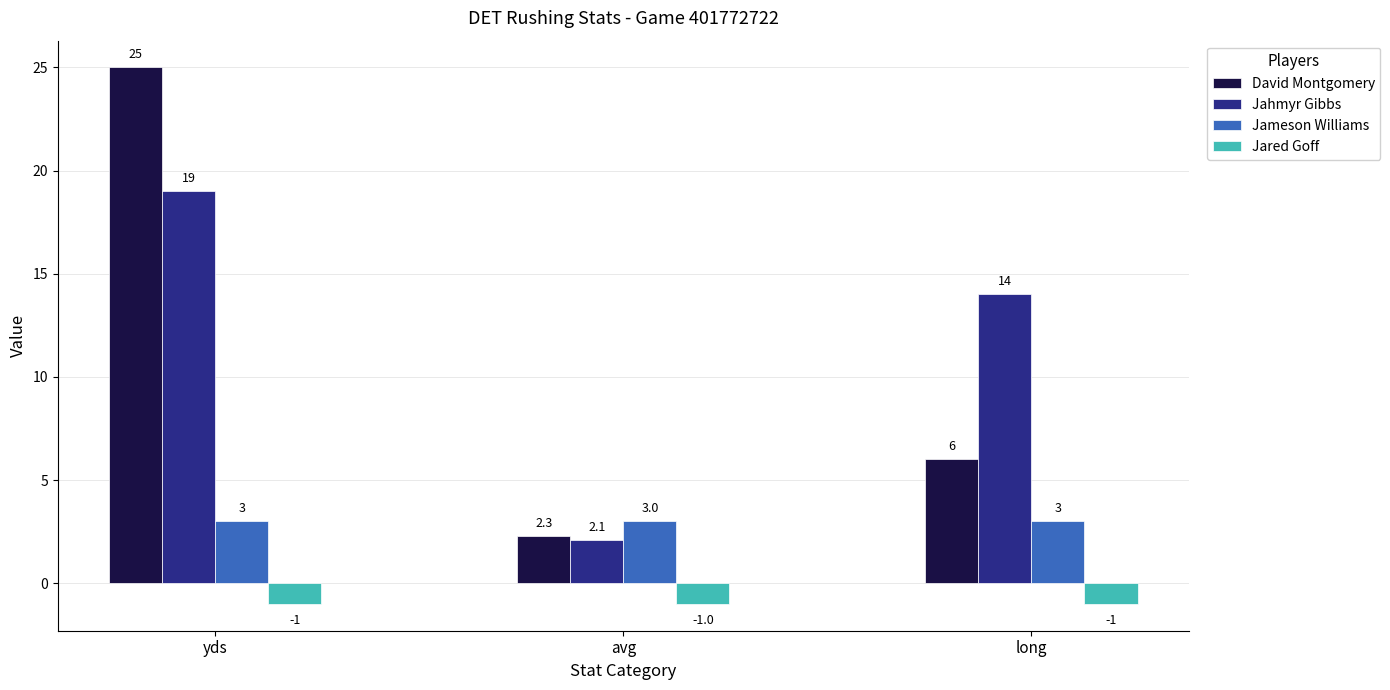

Reading left to right, transcribe all the data shown in this chart.

David Montgomery: yds=25.0	avg=2.3	long=6.0
Jahmyr Gibbs: yds=19.0	avg=2.1	long=14.0
Jameson Williams: yds=3.0	avg=3.0	long=3.0
Jared Goff: yds=-1.0	avg=-1.0	long=-1.0